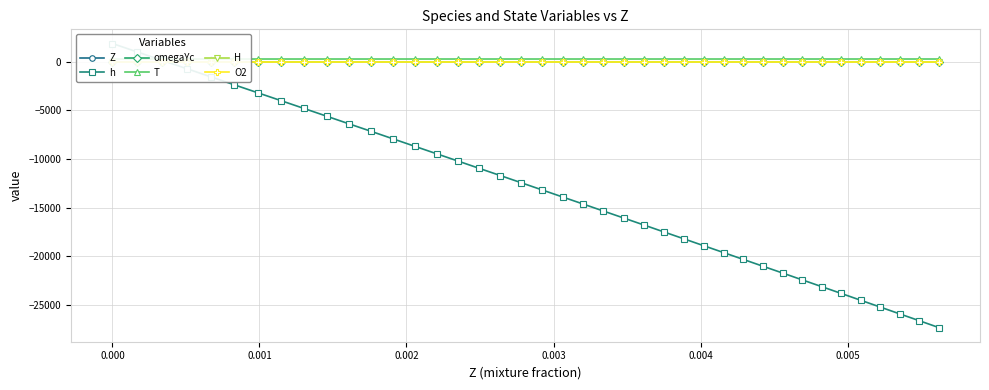

True or false: omegaYc has more than 2 interior local peaks.

False